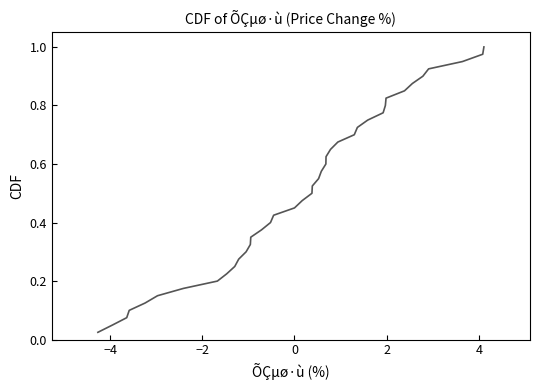

Does the chart have visible grid lines?

No